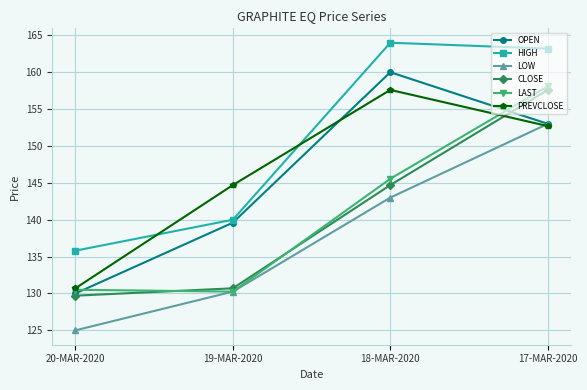

Where do HIGH and PREVCLOSE first cross each other?

20-MAR-2020 and 19-MAR-2020